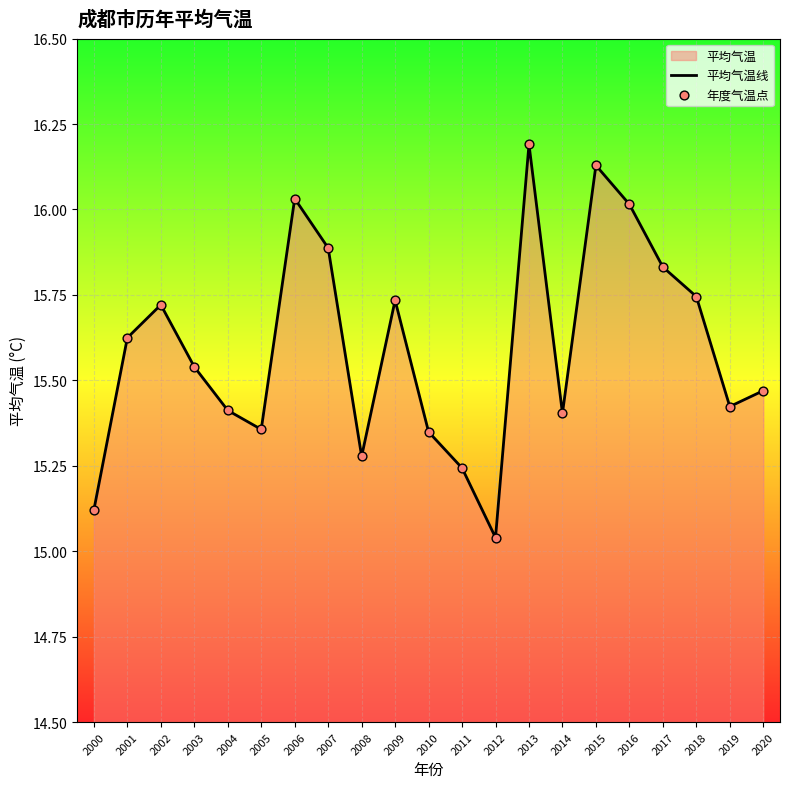

What is the total value across all series at 2018?

31.5